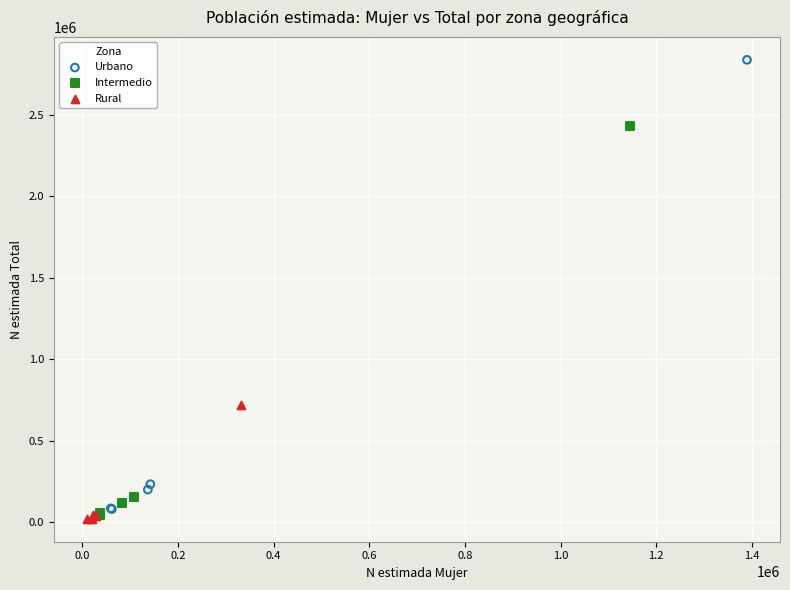

Which series has the widest spread of Y values?

Urbano